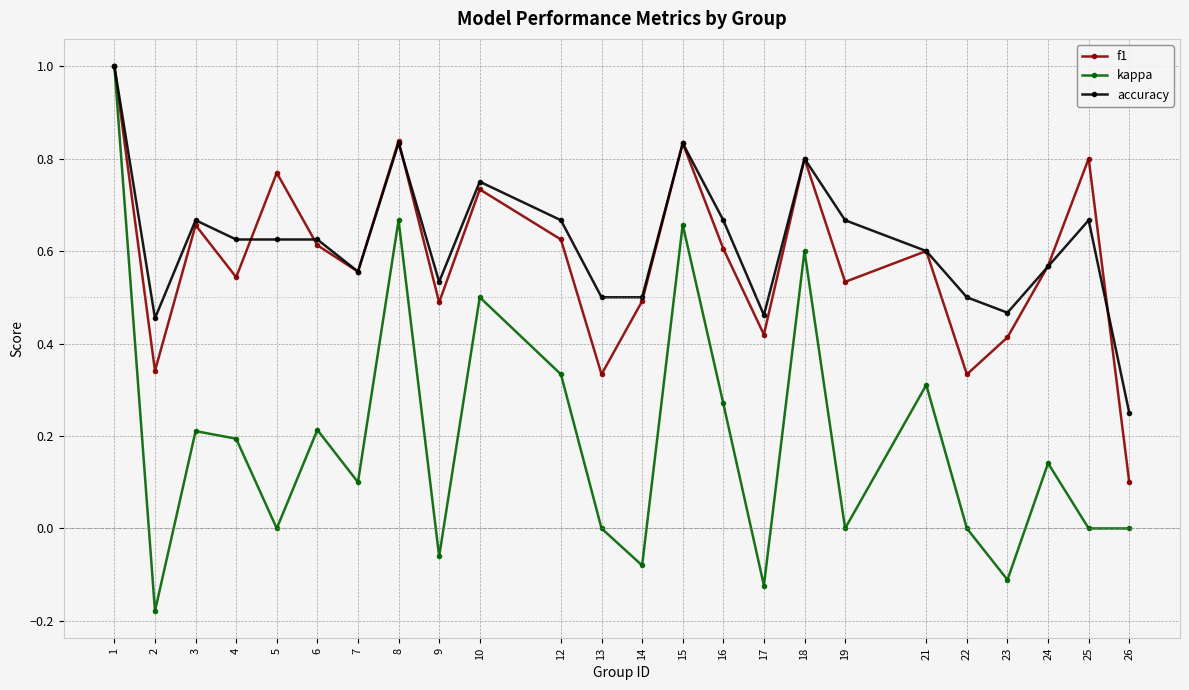

How many lines are shown in the chart?

3